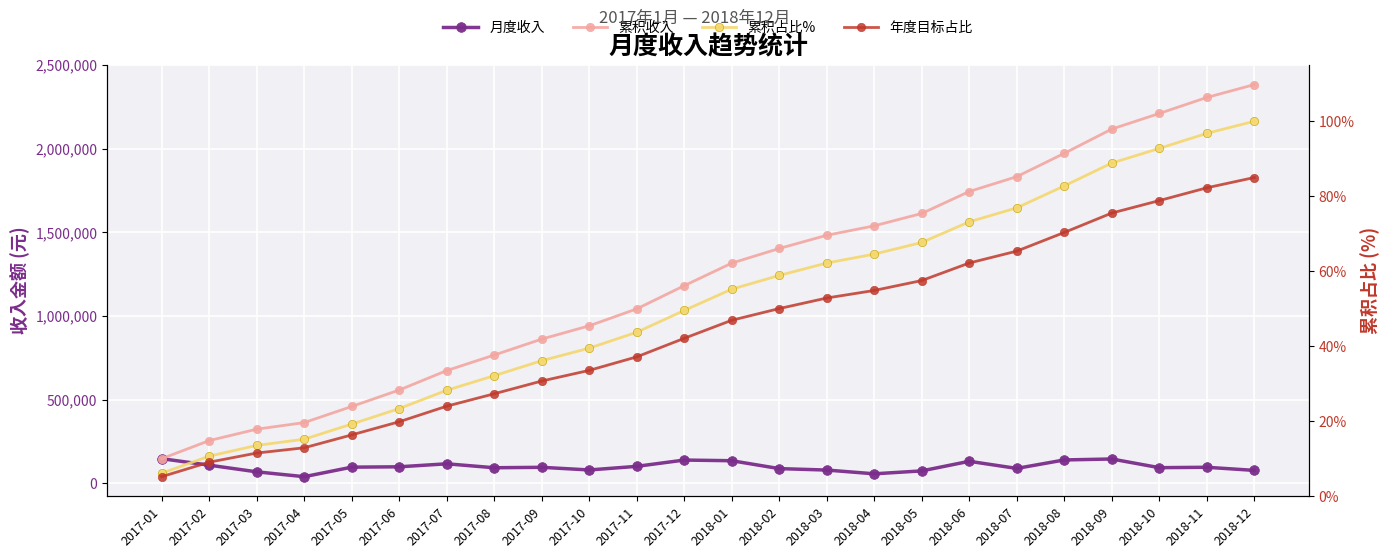

What is the maximum value for 累积收入?

2384380.3